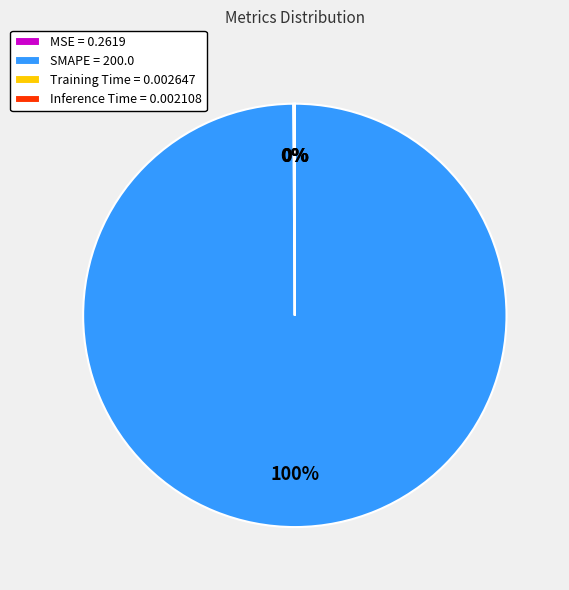

To the nearest percent, what is the difference between the largest and smallest slice percentages?

100%